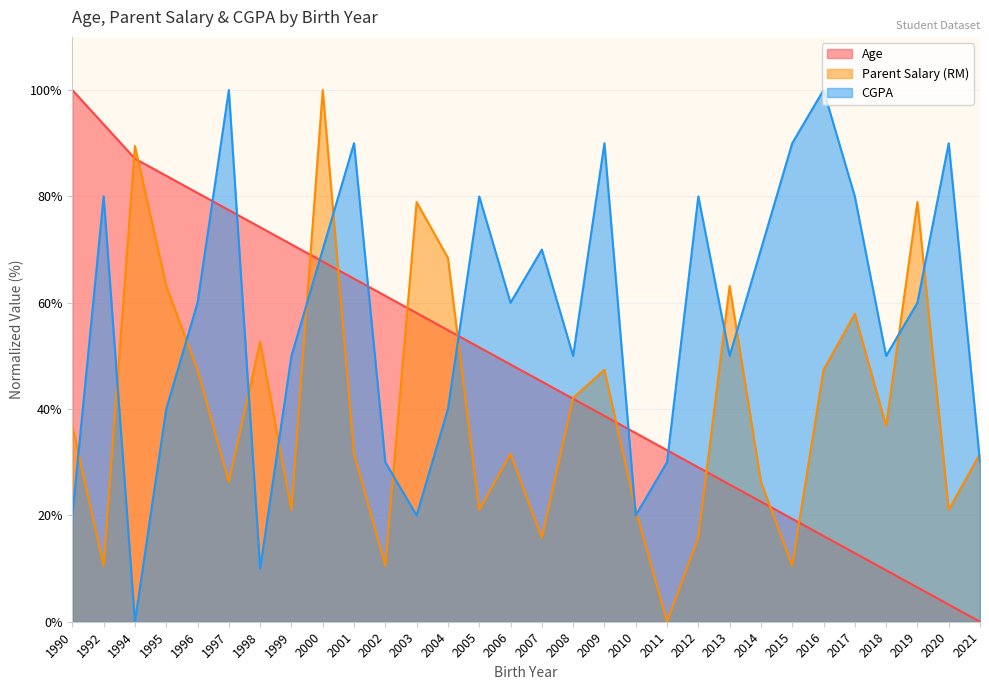

At 2013, list the series in order from largest to smallest.

Parent Salary (RM), CGPA, Age